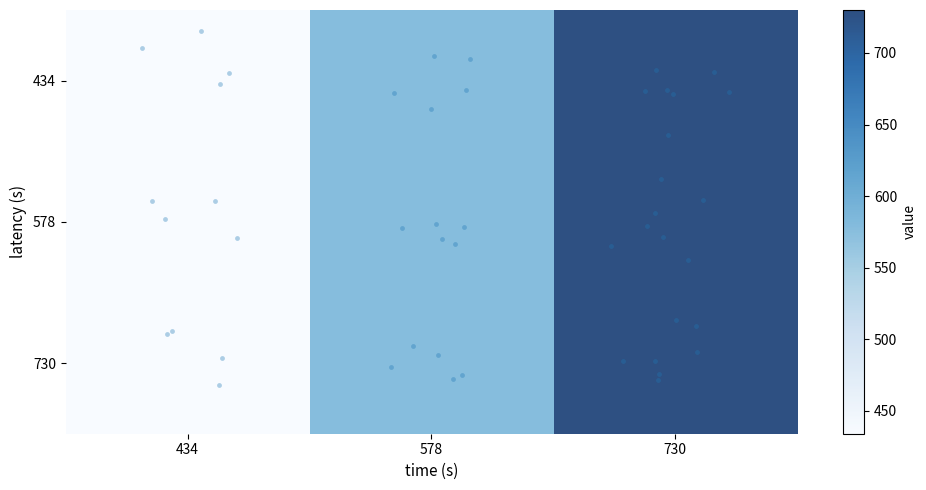

Which has a higher value, 434 or 578?

578